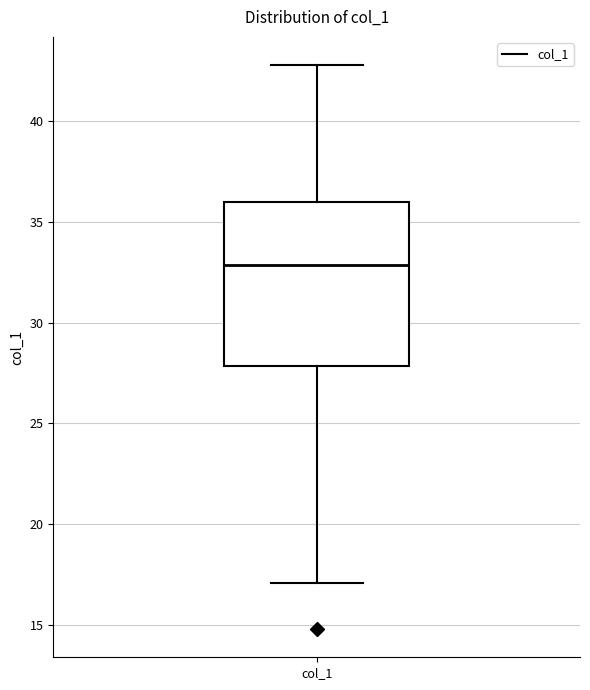

Transcribe this box plot: give where the median line is, the range the box spans, and where the two whiskers end, as read against the y-axis. The values are not printed on the chart, so give them approximately, as read against the axis.

median 33, box 28 to 36, whiskers 17 to 43